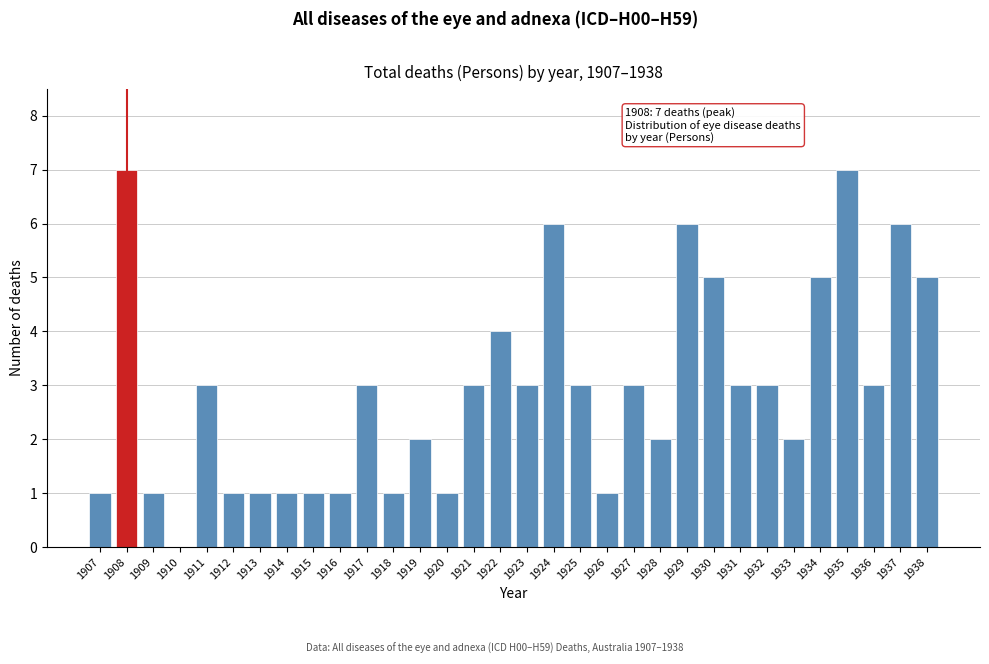

What is the sum of the values at 1938 and 1911?

8